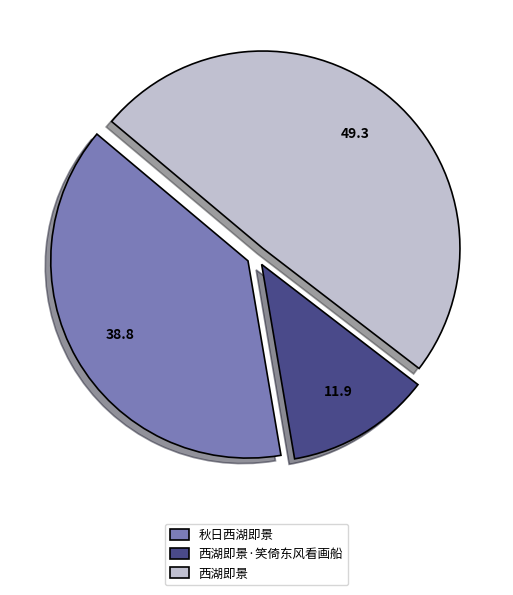

Count the number of slices in the pie.

3